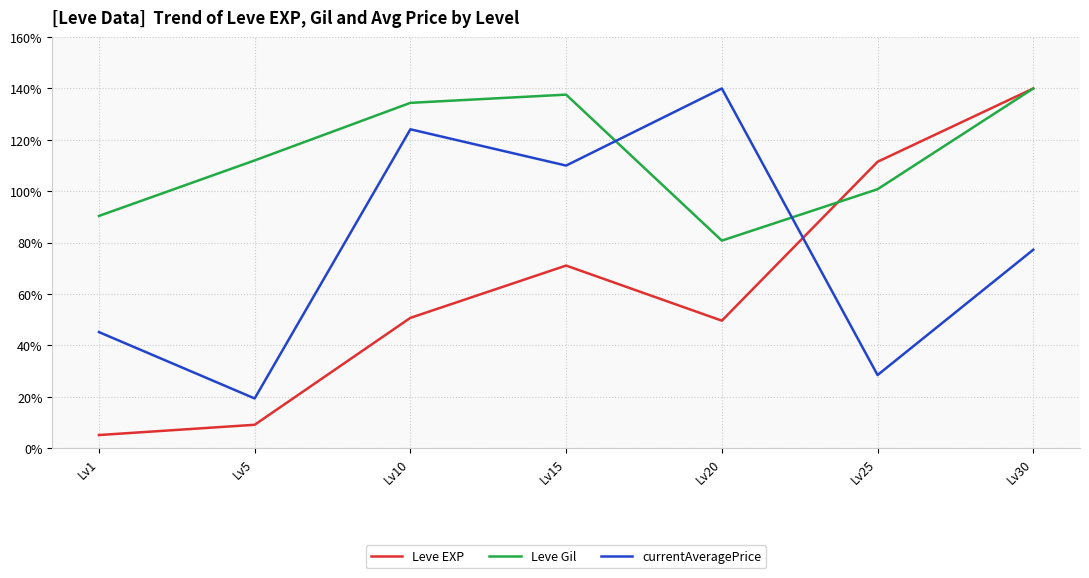

Is the value of Leve EXP at Lv1 greater than the value of currentAveragePrice at Lv30?

No